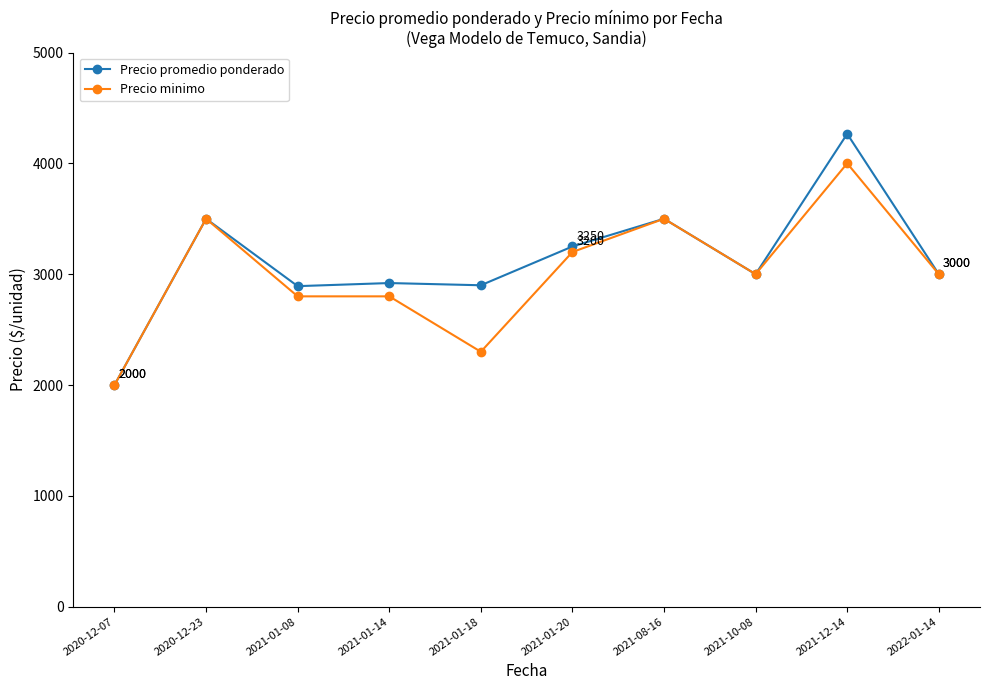

True or false: Precio minimo has more than 2 points higher than both neighbors.

True